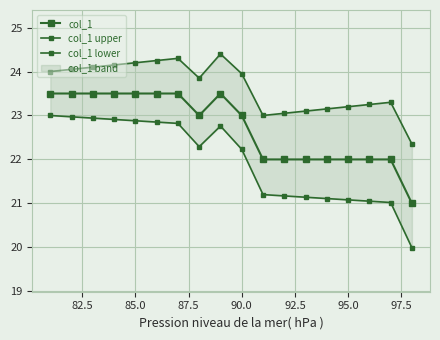

What position from the left is 97.5?

8